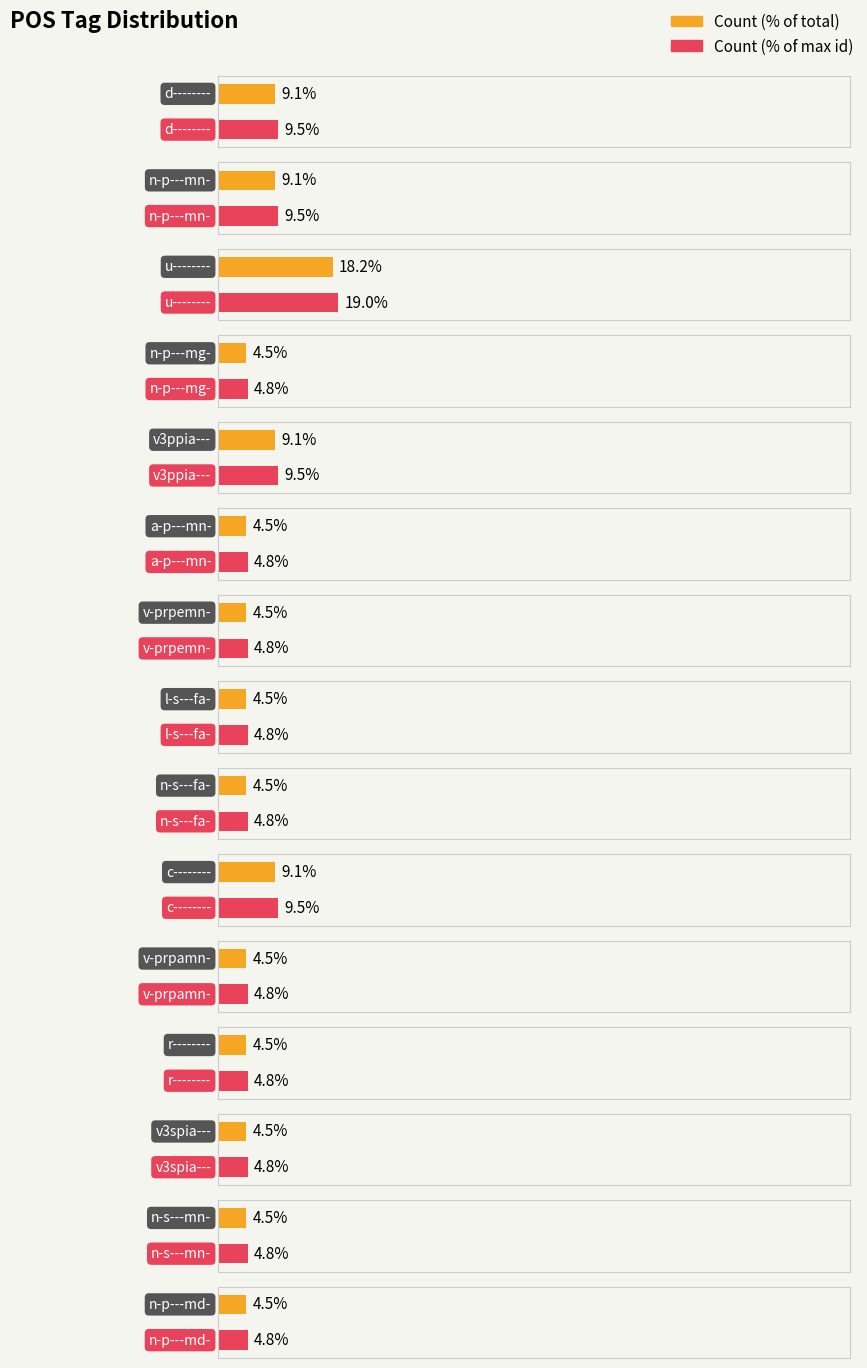

How many categories are shown in the chart?

15